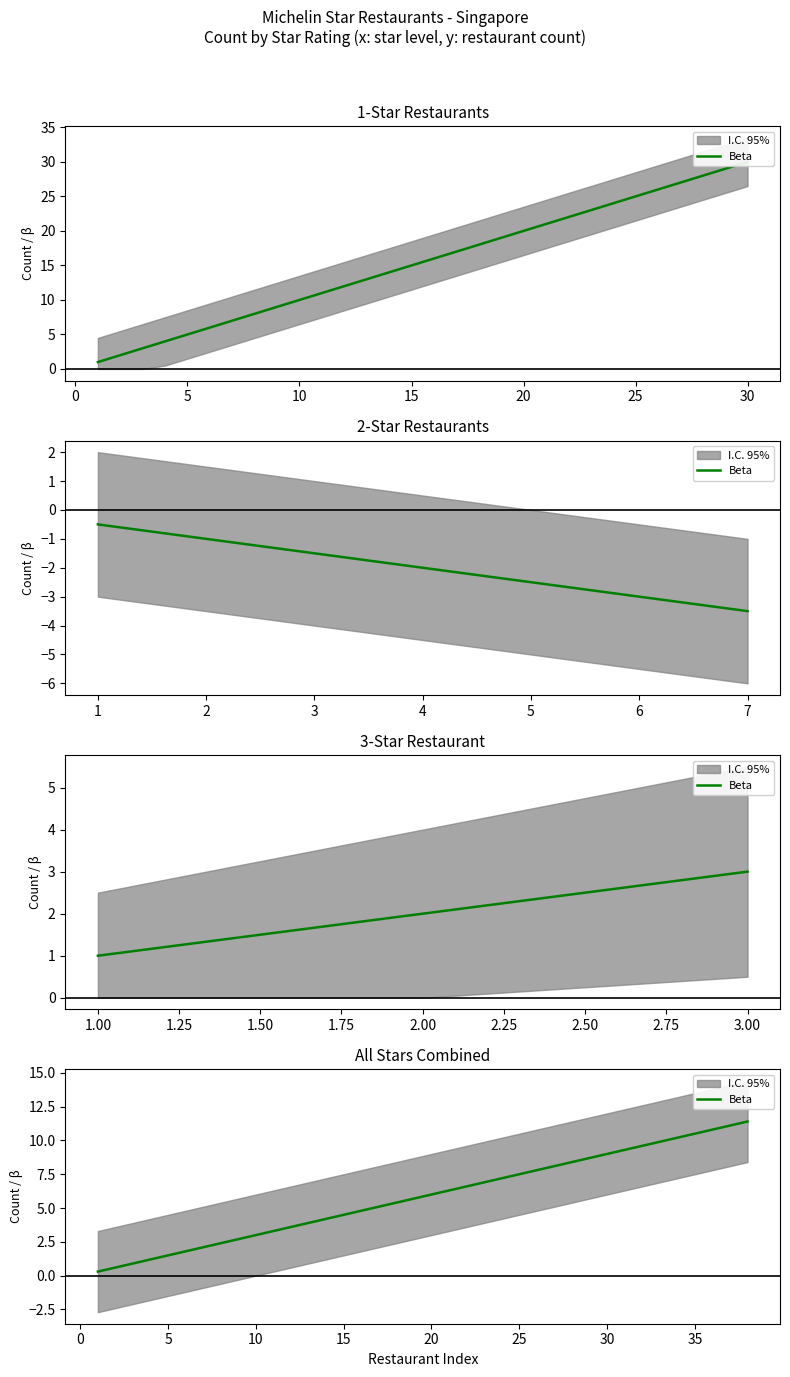

Which has a higher value, 14 or 30?

30